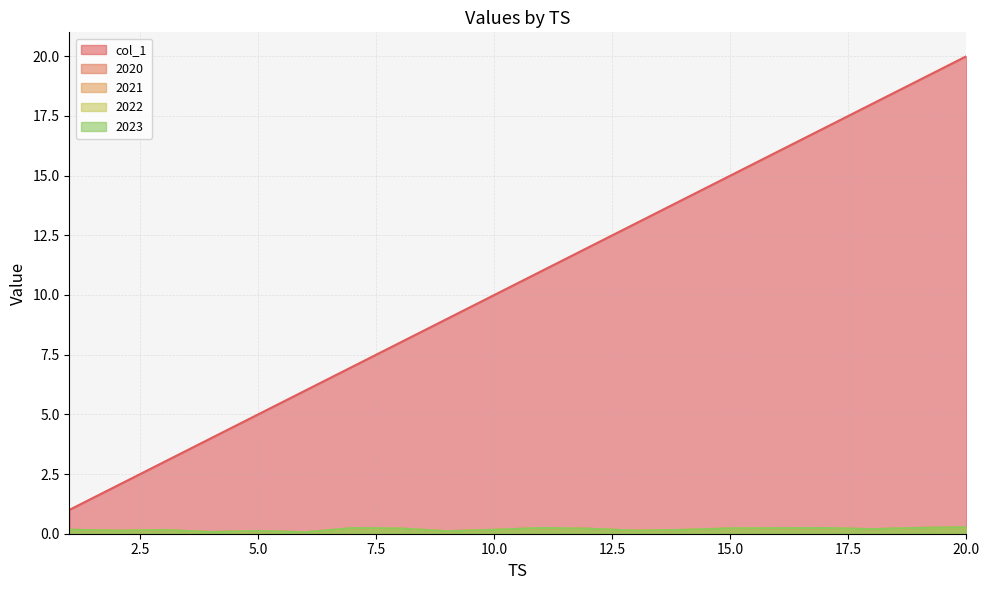

The 2023 series shows 0.2 at 11. True or false?

True